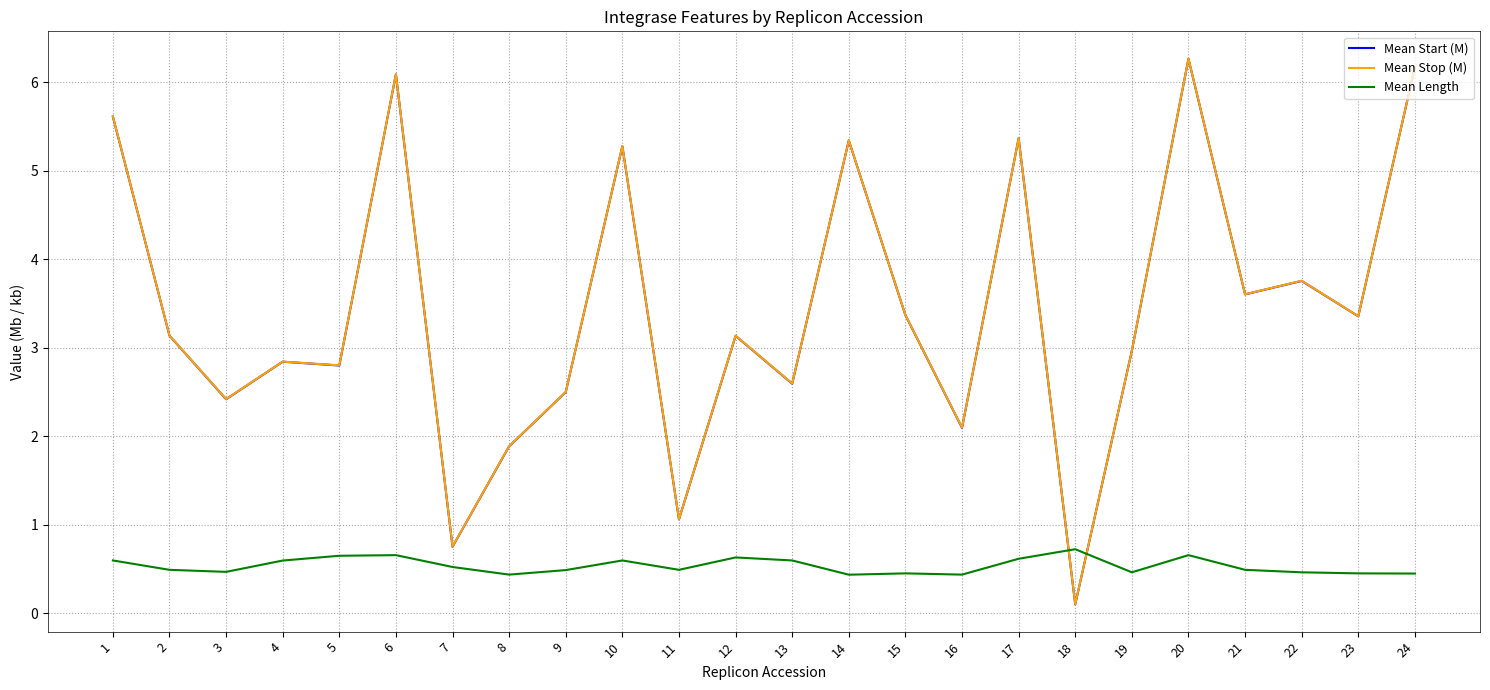

Is it true that Mean Start (M) equals 1.0 at 21?

False